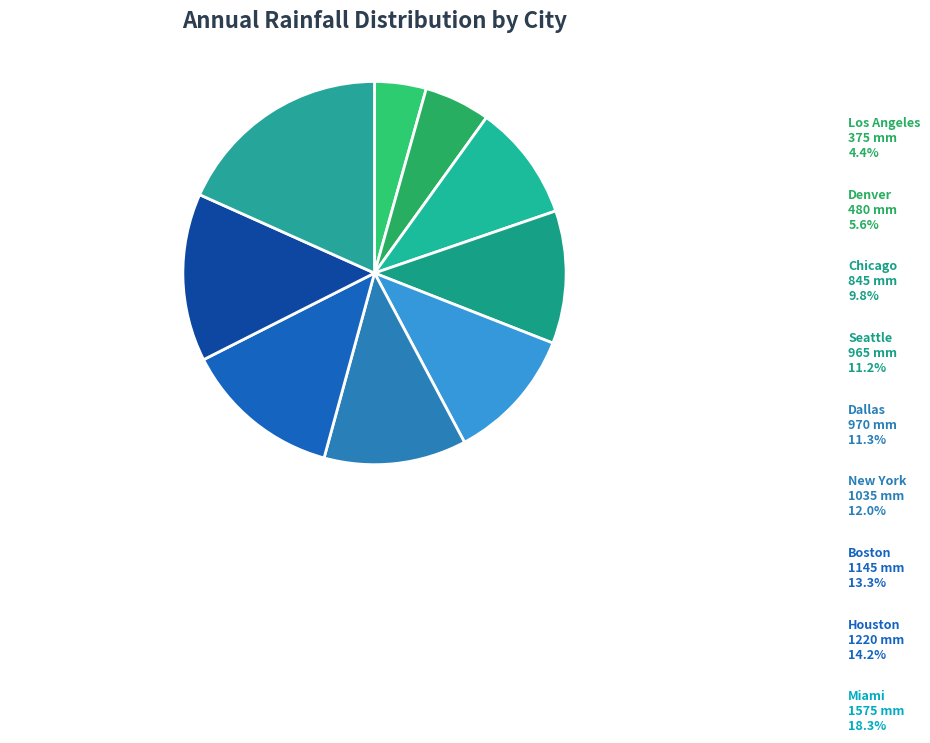

The New York slice represents 1% of the pie. True or false?

False